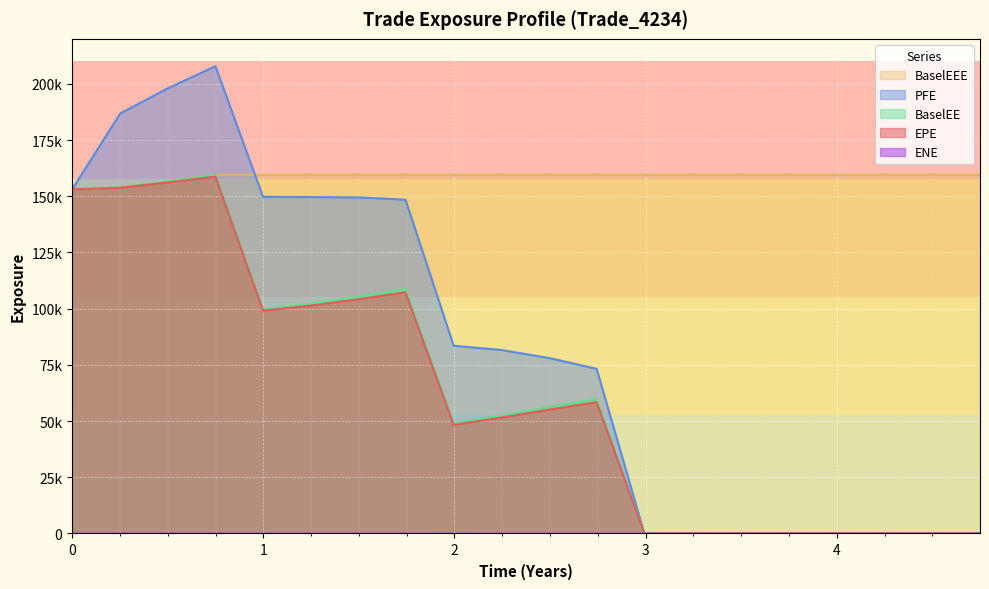

True or false: BaselEE and ENE cross at least once.

False